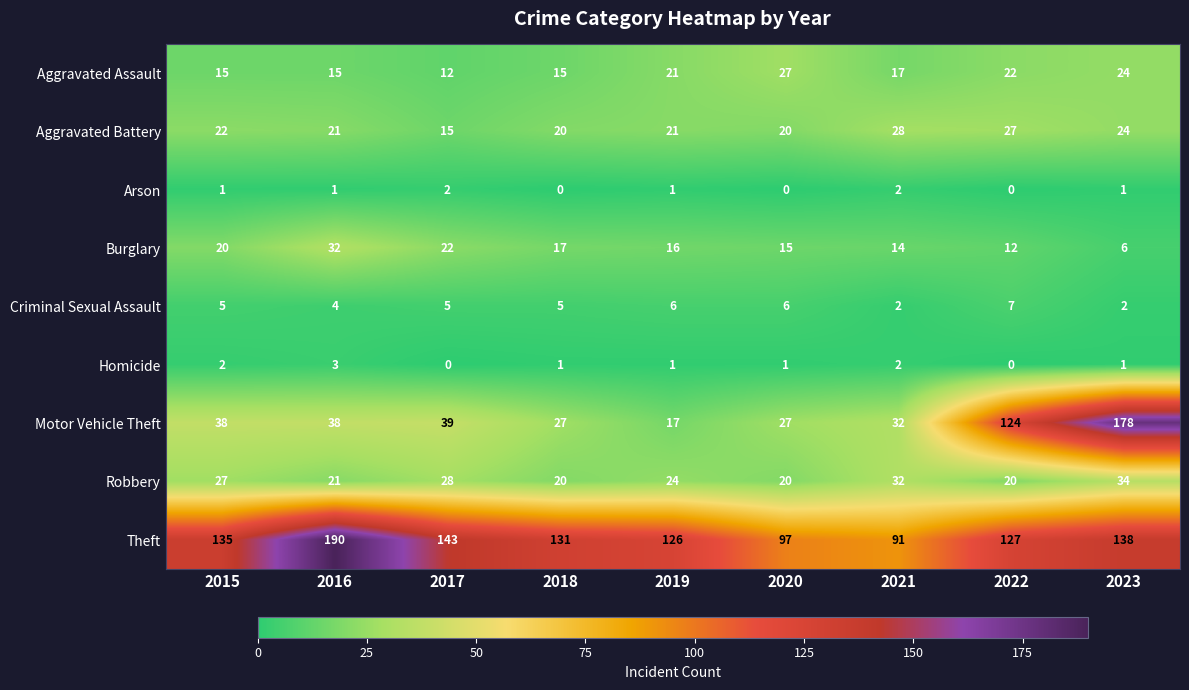

List the series in order of their peak value, highest first.

Theft, Motor Vehicle Theft, Robbery, Burglary, Aggravated Battery, Aggravated Assault, Criminal Sexual Assault, Homicide, Arson